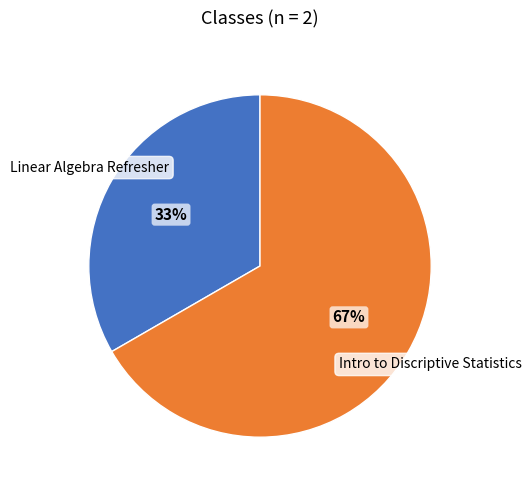

Which has a higher value, Intro to Discriptive Statistics or Linear Algebra Refresher?

Intro to Discriptive Statistics